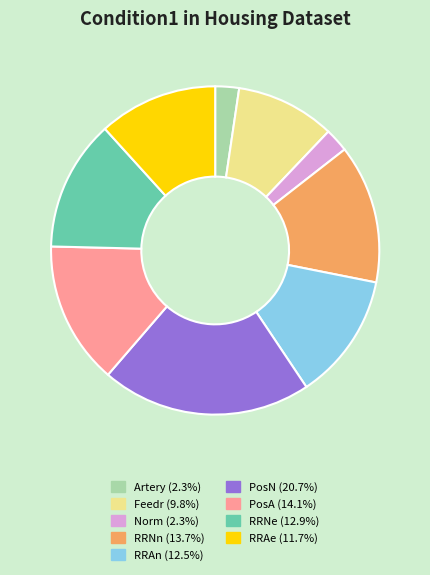

Does any single category account for the majority?

No